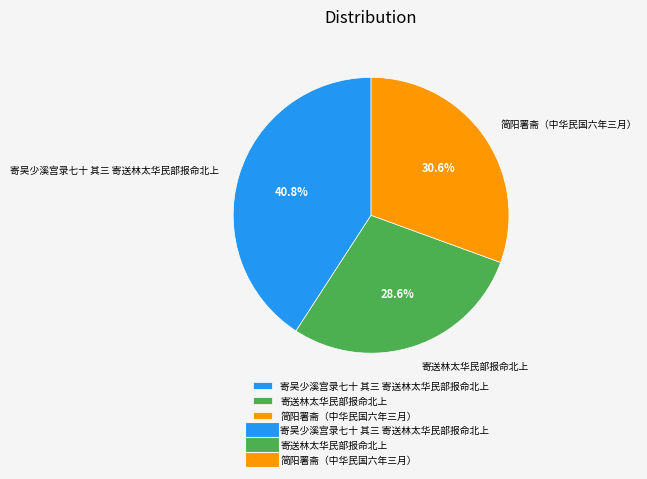

How many segments does this pie chart have?

3